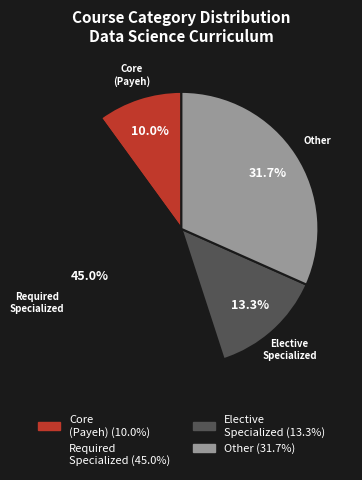

Is the sum of Elective Specialized and Required Specialized greater than half?

Yes